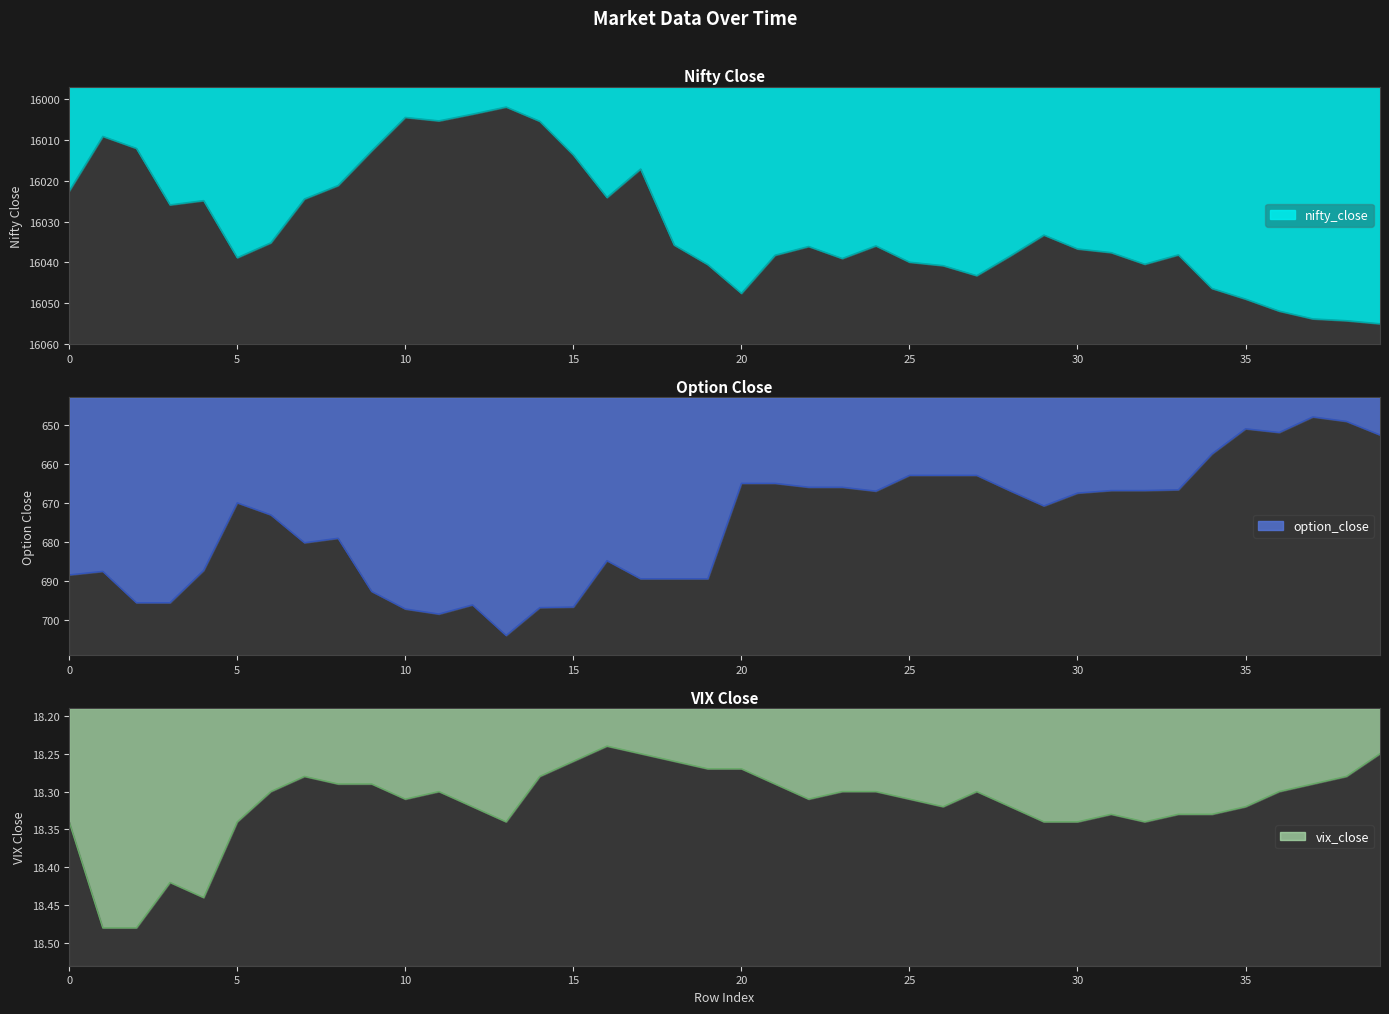

At which label is vix_close closest to 18?

16